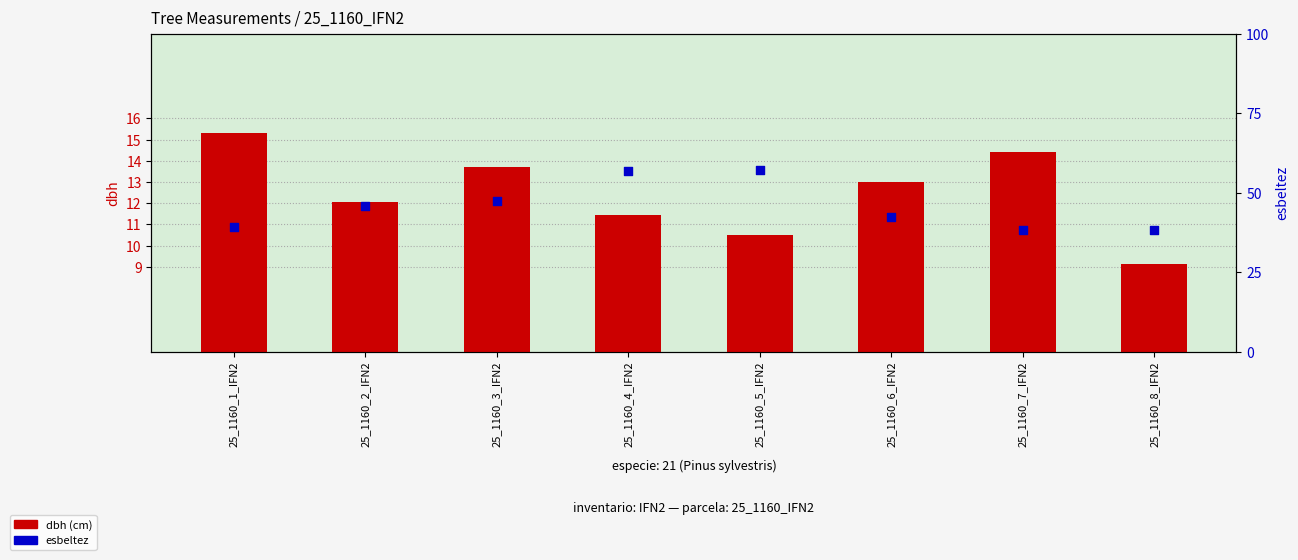

At which category is the sum across all series the highest?

25_1160_4_IFN2